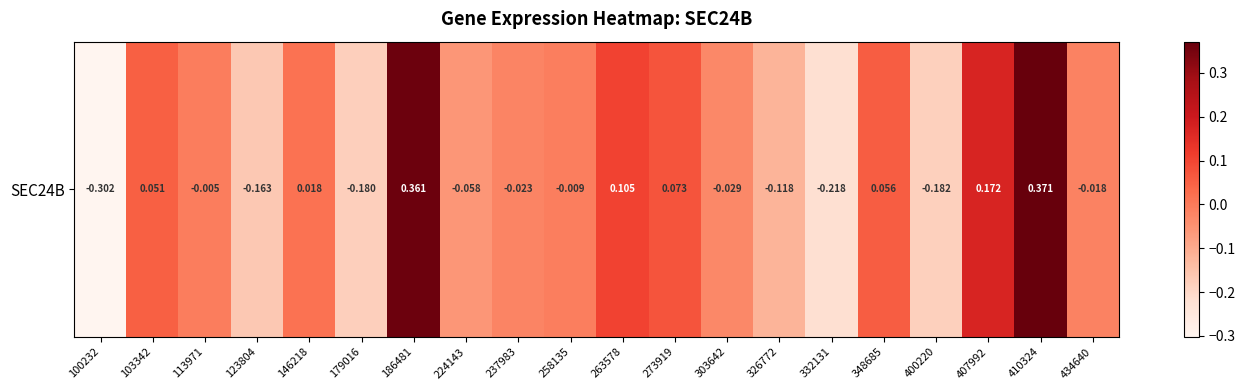

Rank the categories by value from highest to lowest.

410324, 186481, 407992, 263578, 273919, 348685, 103342, 146218, 113971, 258135, 434640, 237983, 303642, 224143, 326772, 123804, 179016, 400220, 332131, 100232